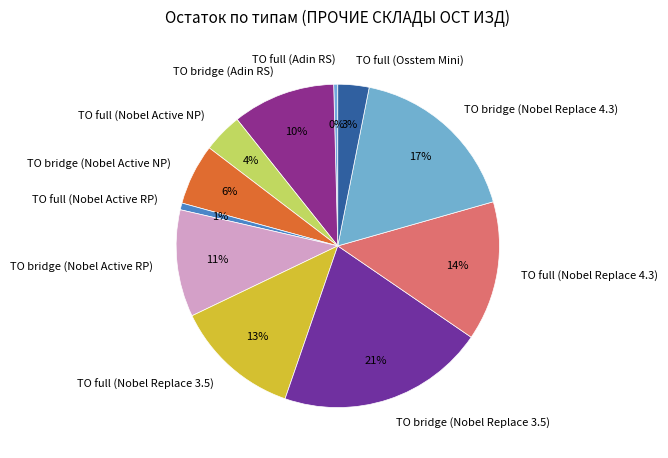

To the nearest percent, what percentage of the pie is ТО bridge (Nobel Active NP)?

6%